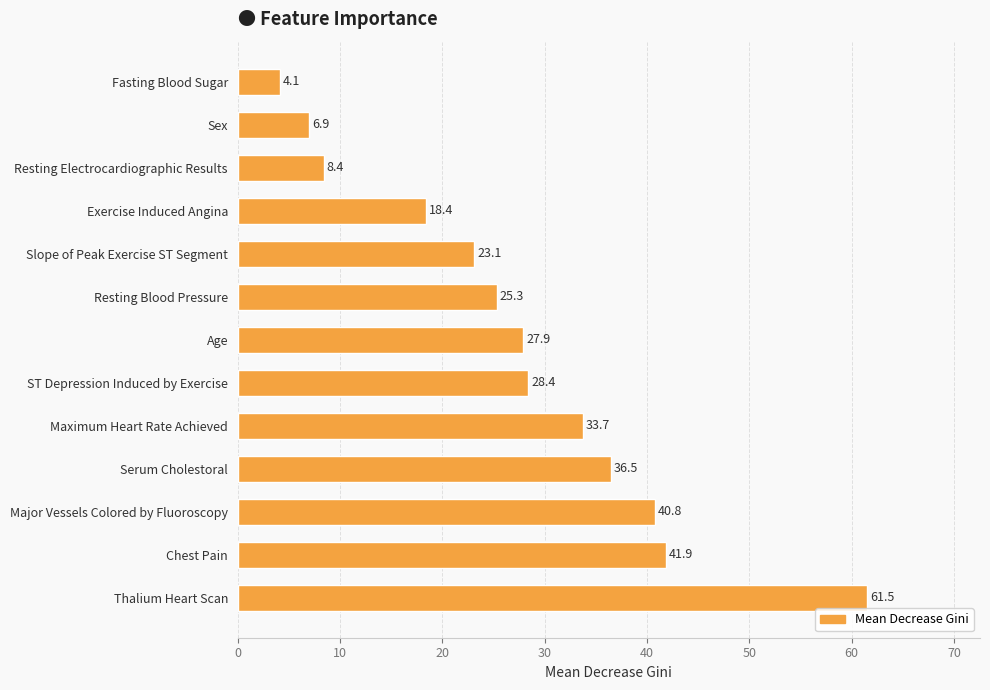

Does the chart contain any negative values?

No